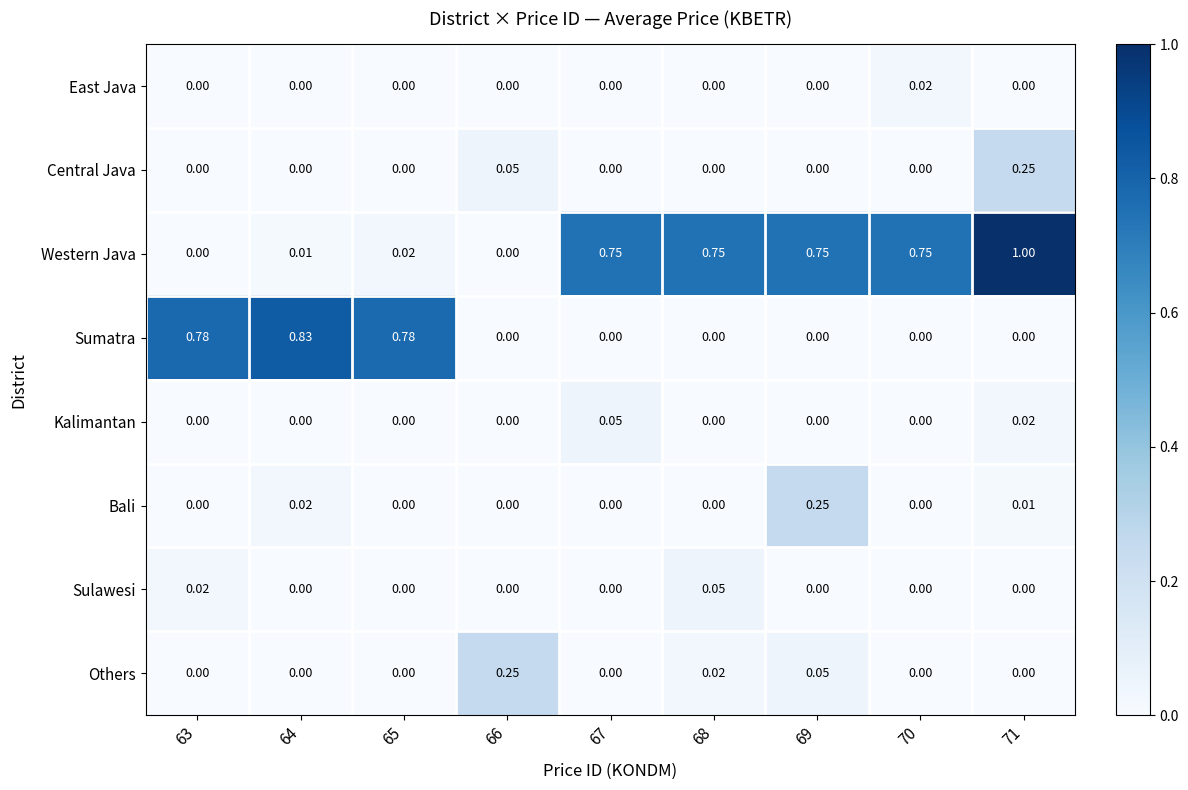

Count the number of data series in this chart.

8